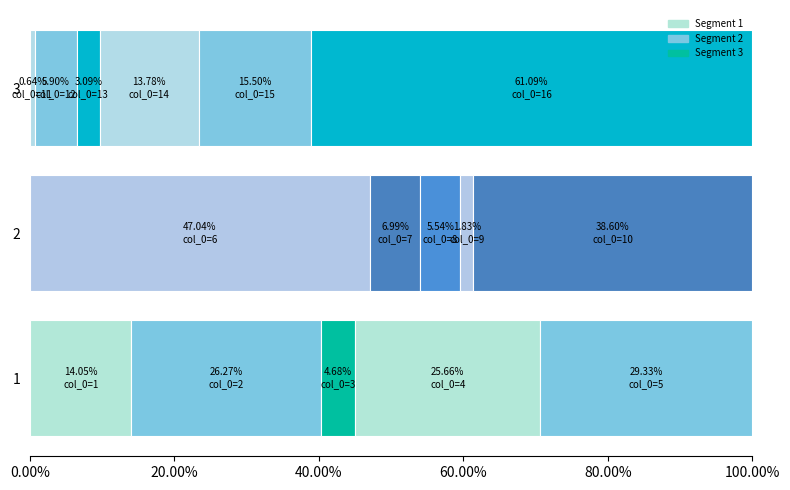

How many bars are there in total?

16